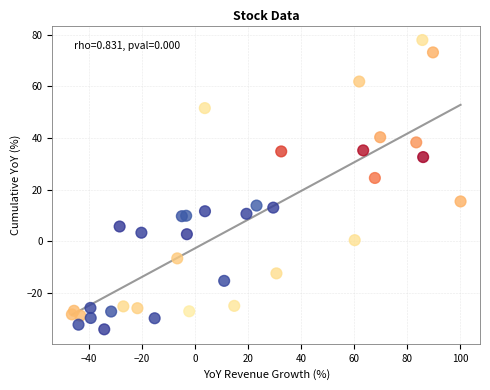

What Y value in the scatter plot is closest to 21?

24.5